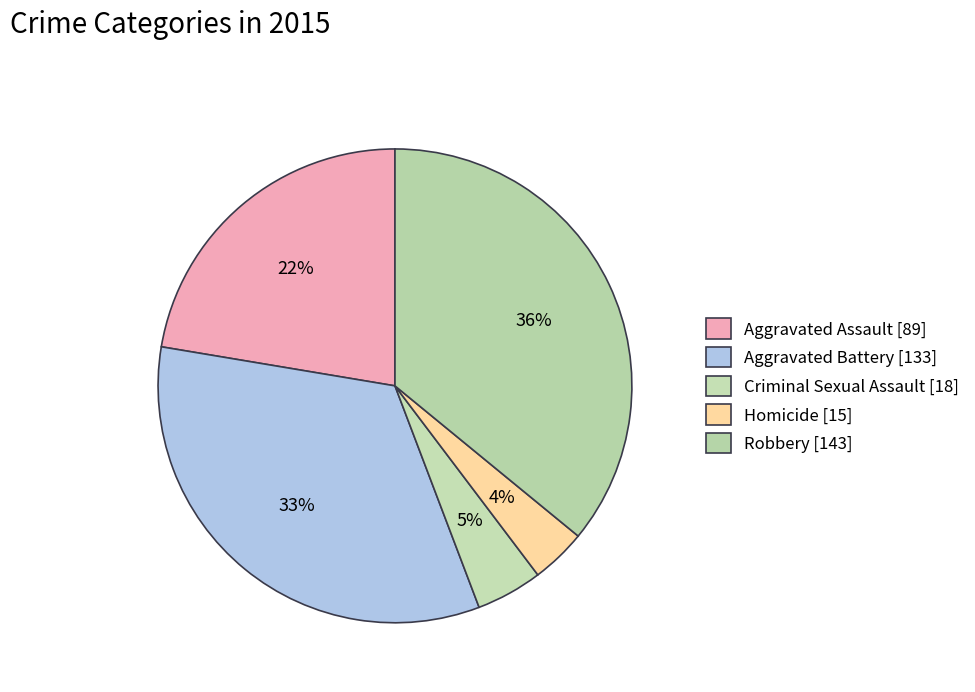

Count the number of slices in the pie.

5